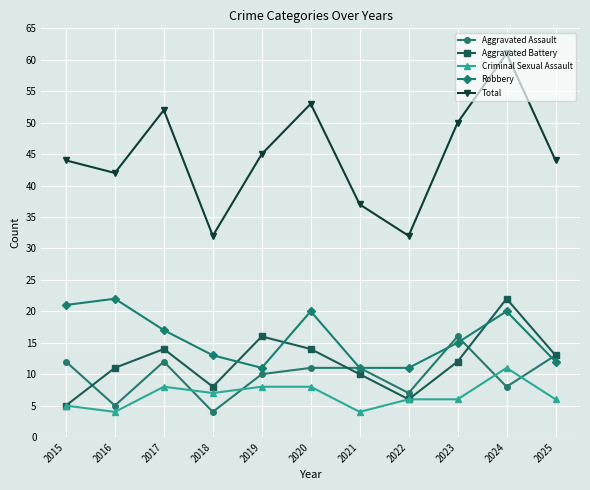

True or false: Aggravated Battery has a value of 23 at 2017.

False